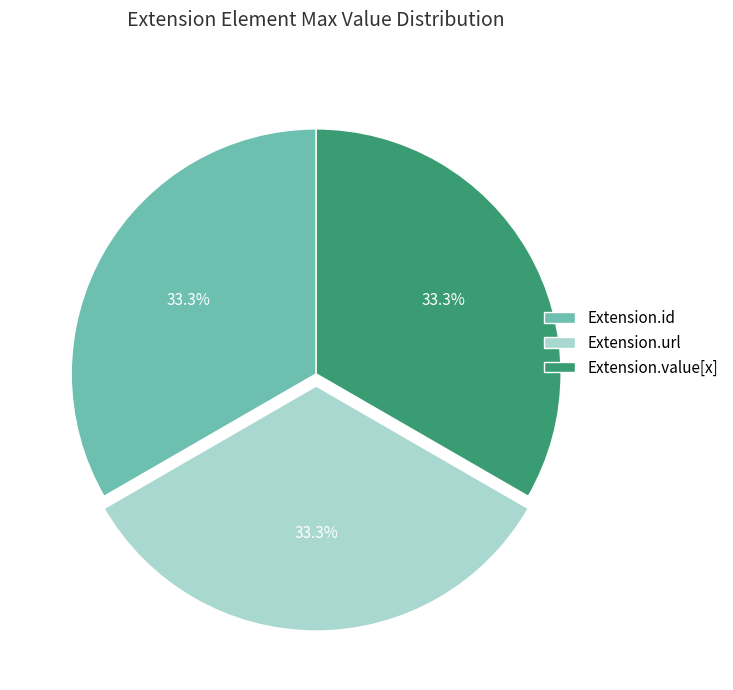

How many slices are in this pie chart?

3